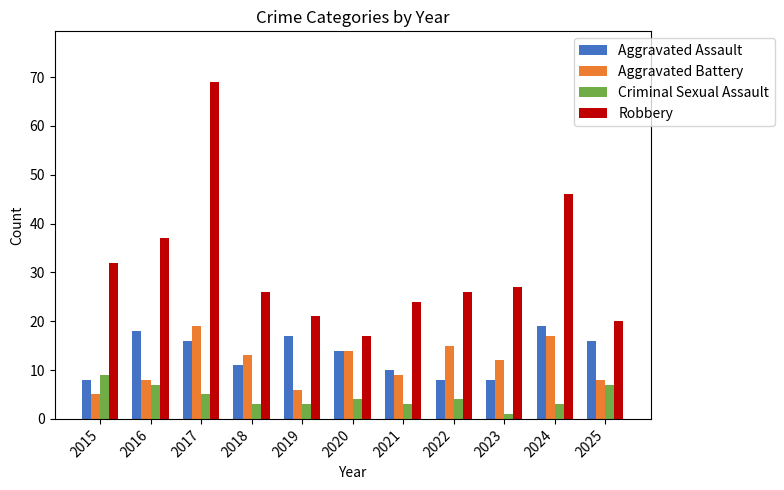

Is it true that Robbery equals 10 at 2018?

False